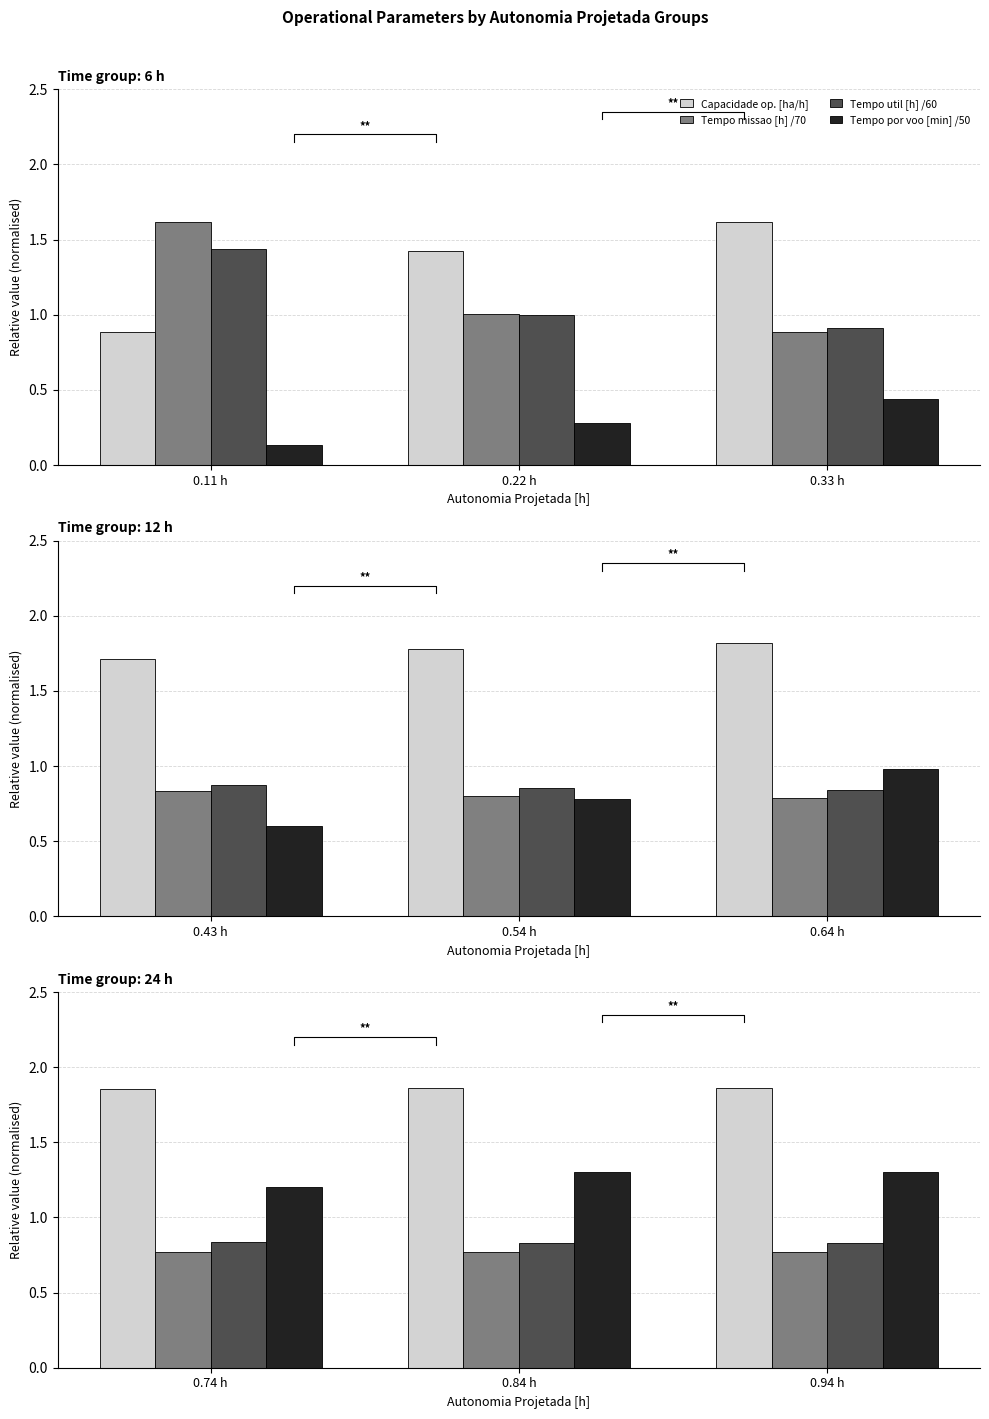

What is the label of the 1st bar from the right?

0.94 h